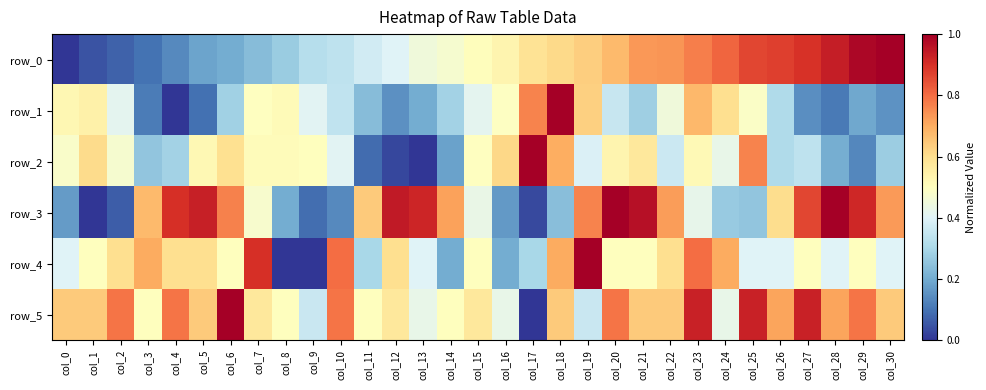

Reading left to right, what are all the values shown in this chart?

row_0: col_0=0.0	col_1=0.0	col_2=0.1	col_3=0.1	col_4=0.1	col_5=0.2	col_6=0.2	col_7=0.2	col_8=0.3	col_9=0.3	col_10=0.3	col_11=0.4	col_12=0.4	col_13=0.4	col_14=0.5	col_15=0.5	col_16=0.5	col_17=0.6	col_18=0.6	col_19=0.6	col_20=0.7	col_21=0.7	col_22=0.7	col_23=0.8	col_24=0.8	col_25=0.9	col_26=0.9	col_27=0.9	col_28=0.9	col_29=1.0	col_30=1.0
row_1: col_0=0.5	col_1=0.5	col_2=0.4	col_3=0.1	col_4=0.0	col_5=0.1	col_6=0.3	col_7=0.5	col_8=0.5	col_9=0.4	col_10=0.3	col_11=0.2	col_12=0.1	col_13=0.2	col_14=0.3	col_15=0.4	col_16=0.5	col_17=0.8	col_18=1.0	col_19=0.6	col_20=0.4	col_21=0.3	col_22=0.5	col_23=0.7	col_24=0.6	col_25=0.5	col_26=0.3	col_27=0.1	col_28=0.1	col_29=0.2	col_30=0.2
row_2: col_0=0.5	col_1=0.6	col_2=0.5	col_3=0.3	col_4=0.3	col_5=0.5	col_6=0.6	col_7=0.5	col_8=0.5	col_9=0.5	col_10=0.4	col_11=0.1	col_12=0.0	col_13=0.0	col_14=0.2	col_15=0.5	col_16=0.6	col_17=1.0	col_18=0.7	col_19=0.4	col_20=0.5	col_21=0.6	col_22=0.4	col_23=0.5	col_24=0.4	col_25=0.8	col_26=0.3	col_27=0.3	col_28=0.2	col_29=0.1	col_30=0.3
row_3: col_0=0.2	col_1=0.0	col_2=0.1	col_3=0.7	col_4=0.9	col_5=0.9	col_6=0.8	col_7=0.5	col_8=0.2	col_9=0.1	col_10=0.1	col_11=0.6	col_12=0.9	col_13=0.9	col_14=0.7	col_15=0.4	col_16=0.2	col_17=0.0	col_18=0.2	col_19=0.8	col_20=1.0	col_21=1.0	col_22=0.7	col_23=0.4	col_24=0.3	col_25=0.3	col_26=0.6	col_27=0.9	col_28=1.0	col_29=0.9	col_30=0.7
row_4: col_0=0.4	col_1=0.5	col_2=0.6	col_3=0.7	col_4=0.6	col_5=0.6	col_6=0.5	col_7=0.9	col_8=0.0	col_9=0.0	col_10=0.8	col_11=0.3	col_12=0.6	col_13=0.4	col_14=0.2	col_15=0.5	col_16=0.2	col_17=0.3	col_18=0.7	col_19=1.0	col_20=0.5	col_21=0.5	col_22=0.6	col_23=0.8	col_24=0.7	col_25=0.4	col_26=0.4	col_27=0.5	col_28=0.4	col_29=0.5	col_30=0.4
row_5: col_0=0.6	col_1=0.6	col_2=0.8	col_3=0.5	col_4=0.8	col_5=0.6	col_6=1.0	col_7=0.6	col_8=0.5	col_9=0.4	col_10=0.8	col_11=0.5	col_12=0.6	col_13=0.4	col_14=0.5	col_15=0.6	col_16=0.4	col_17=0.0	col_18=0.6	col_19=0.4	col_20=0.8	col_21=0.6	col_22=0.6	col_23=0.9	col_24=0.4	col_25=0.9	col_26=0.7	col_27=0.9	col_28=0.7	col_29=0.8	col_30=0.6